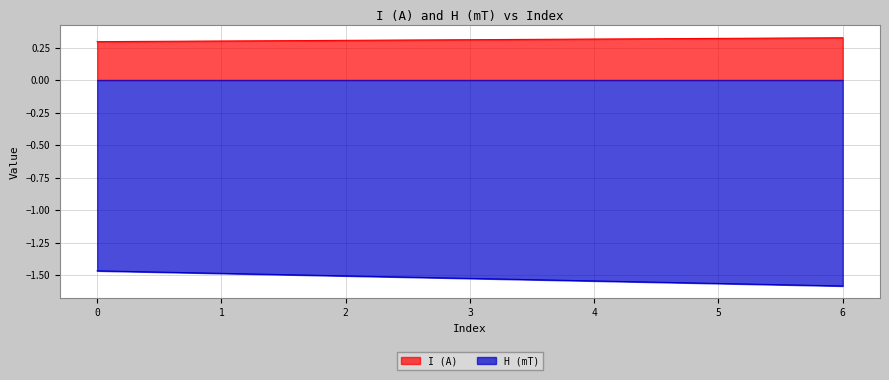

Reading right to left, list all the values displayed in this chart.

I (A): 0.3	0.3	0.3	0.3	0.3	0.3	0.3
H (mT): -1.6	-1.6	-1.5	-1.5	-1.5	-1.5	-1.5